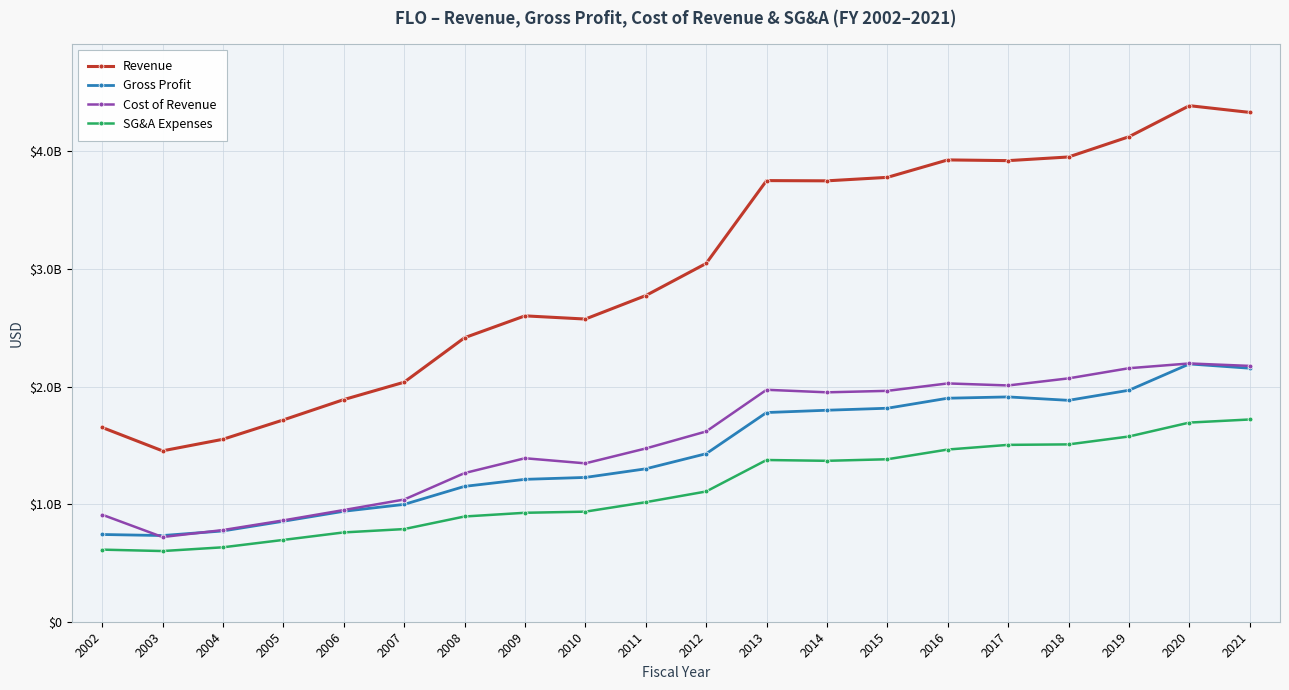

Rank the categories by Cost of Revenue value from lowest to highest.

2003, 2004, 2005, 2002, 2006, 2007, 2008, 2010, 2009, 2011, 2012, 2014, 2015, 2013, 2017, 2016, 2018, 2019, 2021, 2020